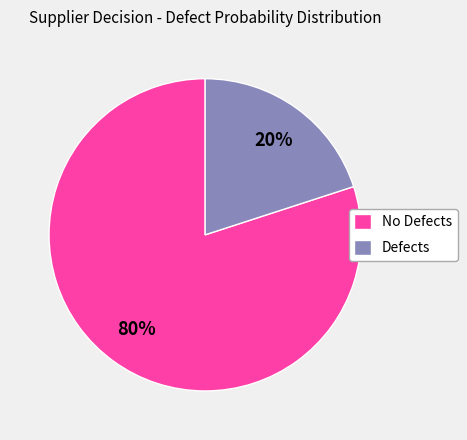

Which category has the biggest portion of the pie?

No Defects